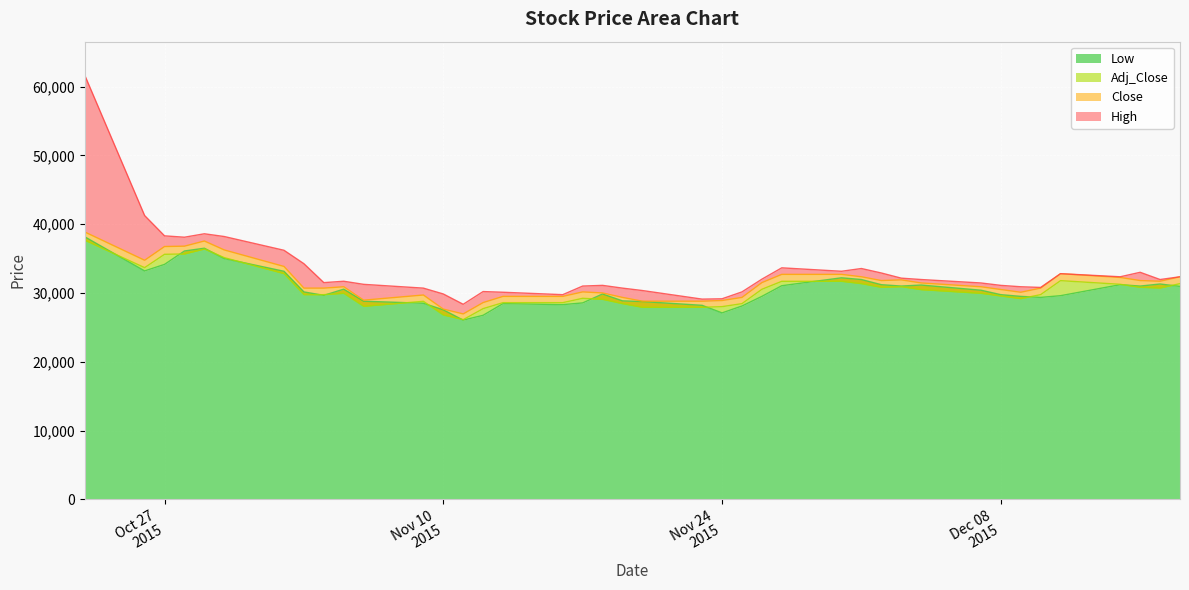

Count the number of data series in this chart.

4